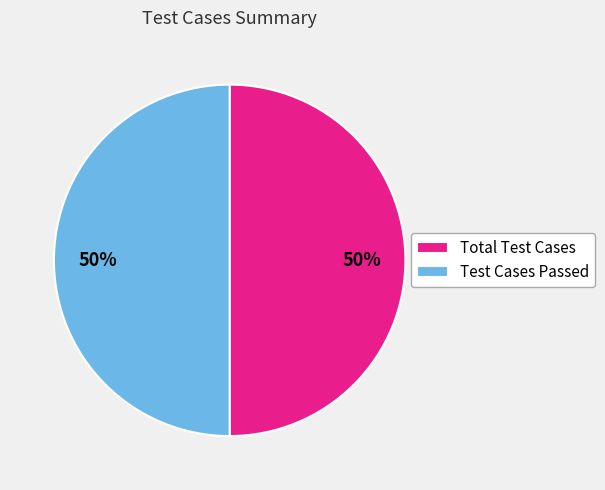

Is it true that Total Test Cases is 58% of the pie?

False